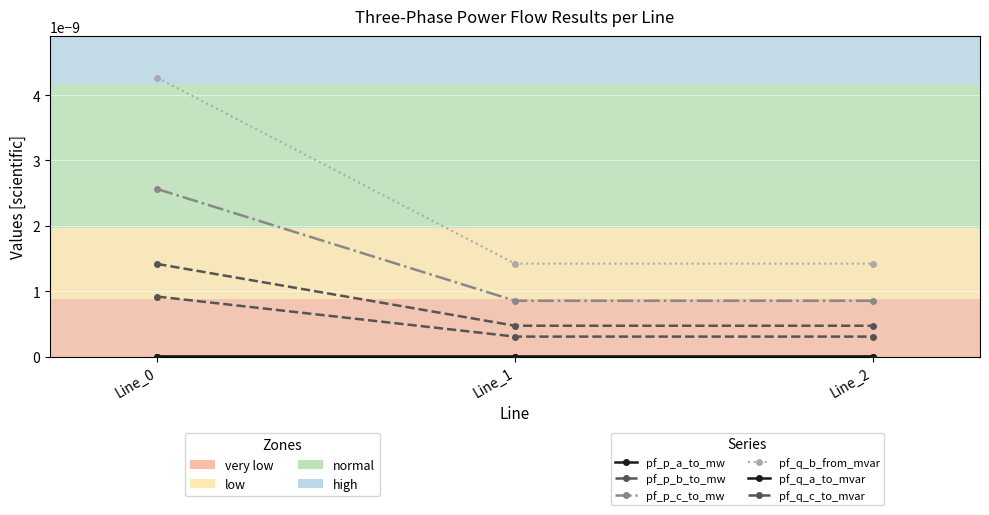

Where is pf_p_a_to_mw nearest to the value 0?

Line_2